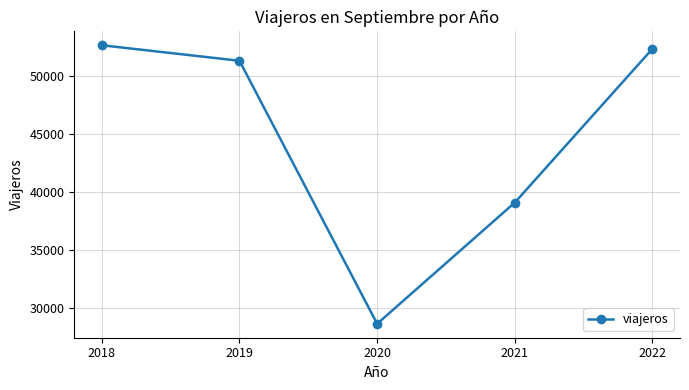

At which category does the chart reach its peak across all series?

2018